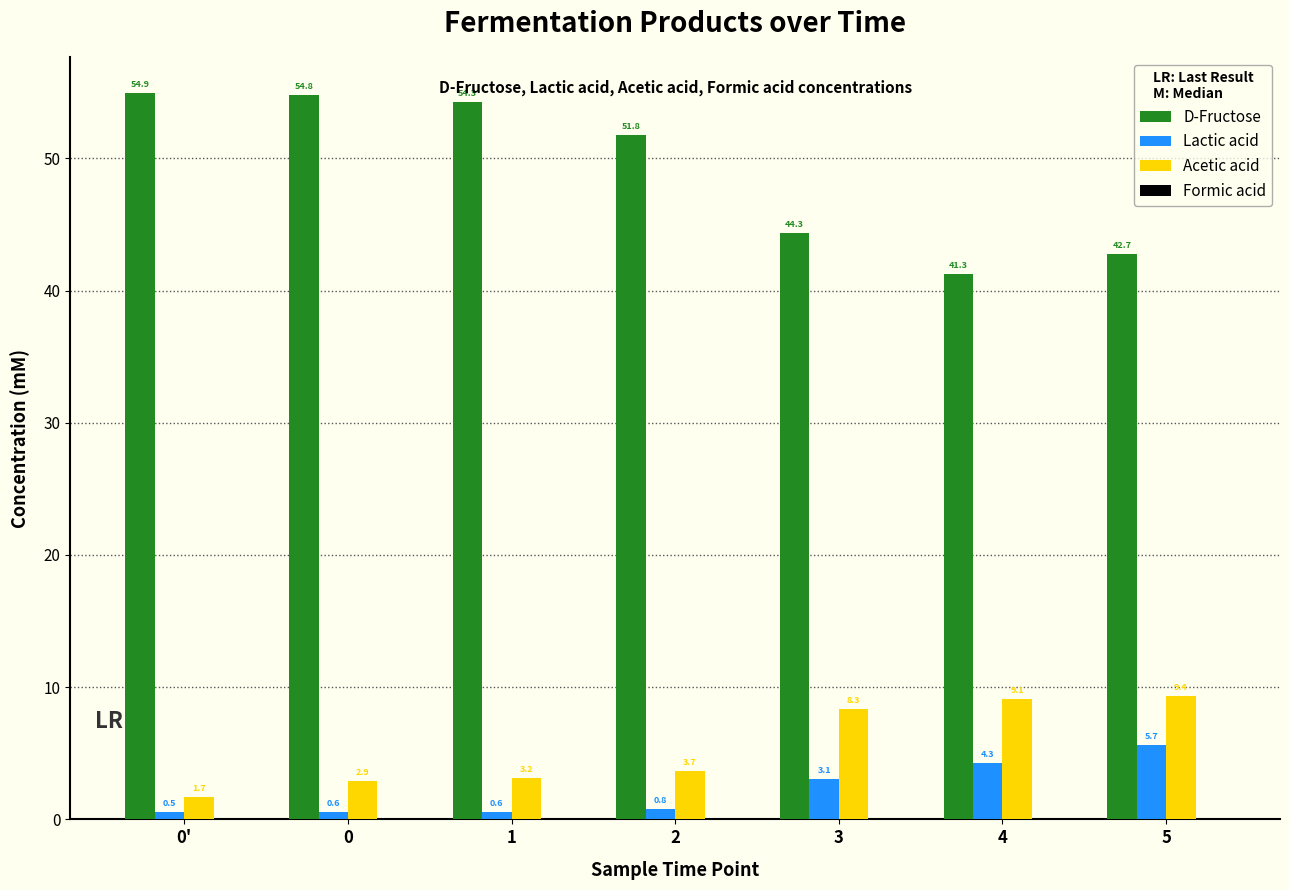

How many categories are shown in the chart?

7